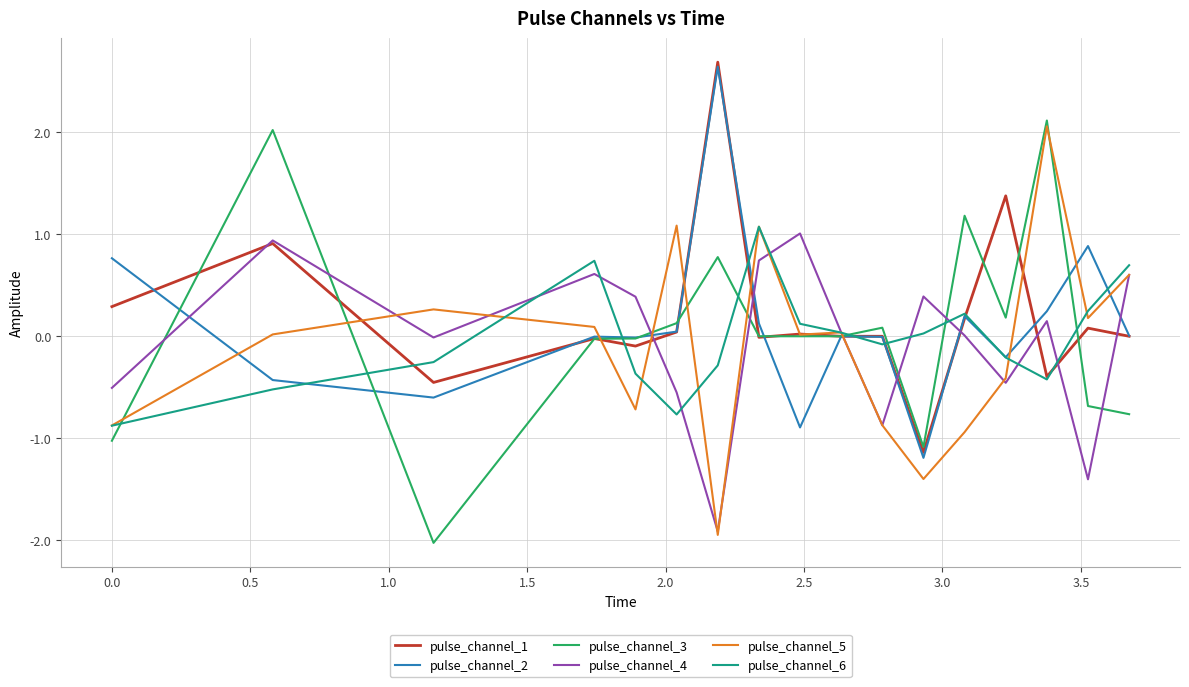

Which series has the largest total across all categories?

pulse_channel_1